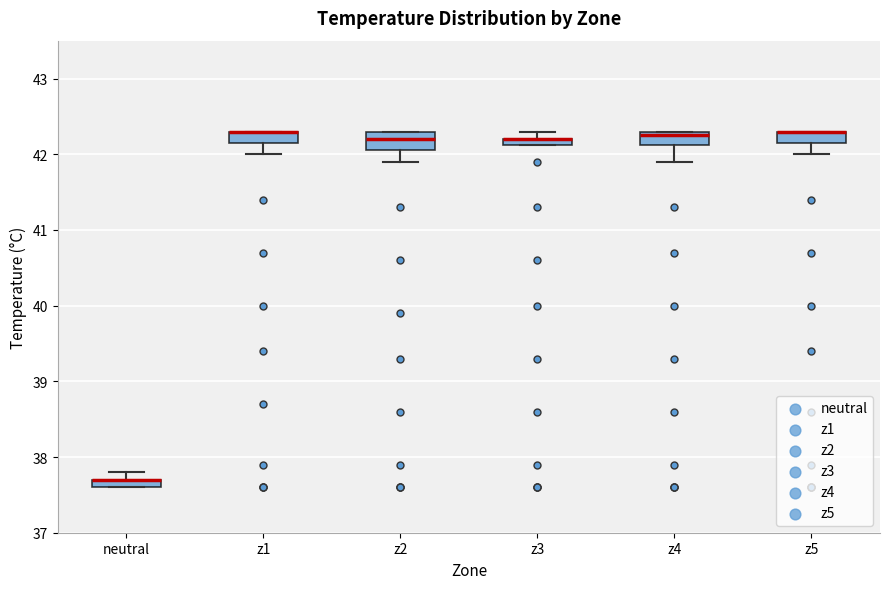

Where does the lower whisker of the box for z2 end on the y-axis? The values are not printed on the chart, so give them approximately, as read against the axis.

41.9